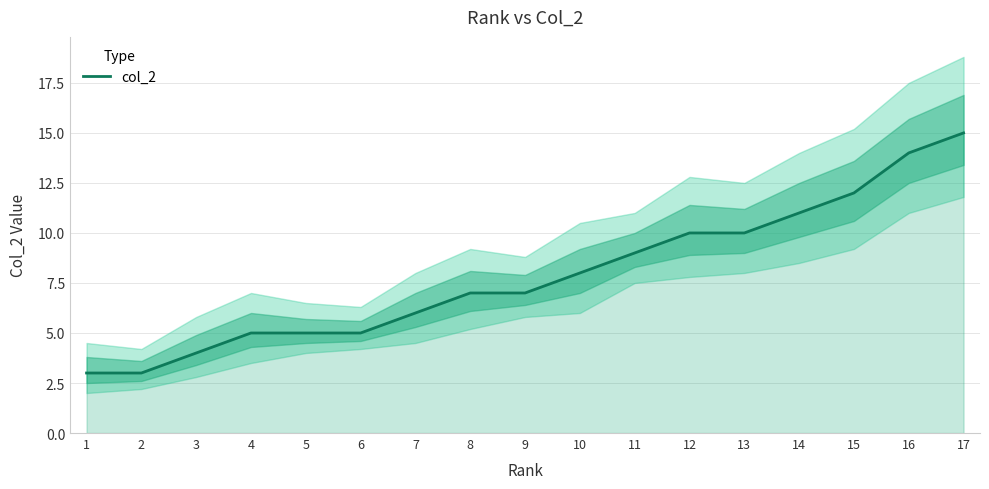

At which category does the chart reach its peak across all series?

17